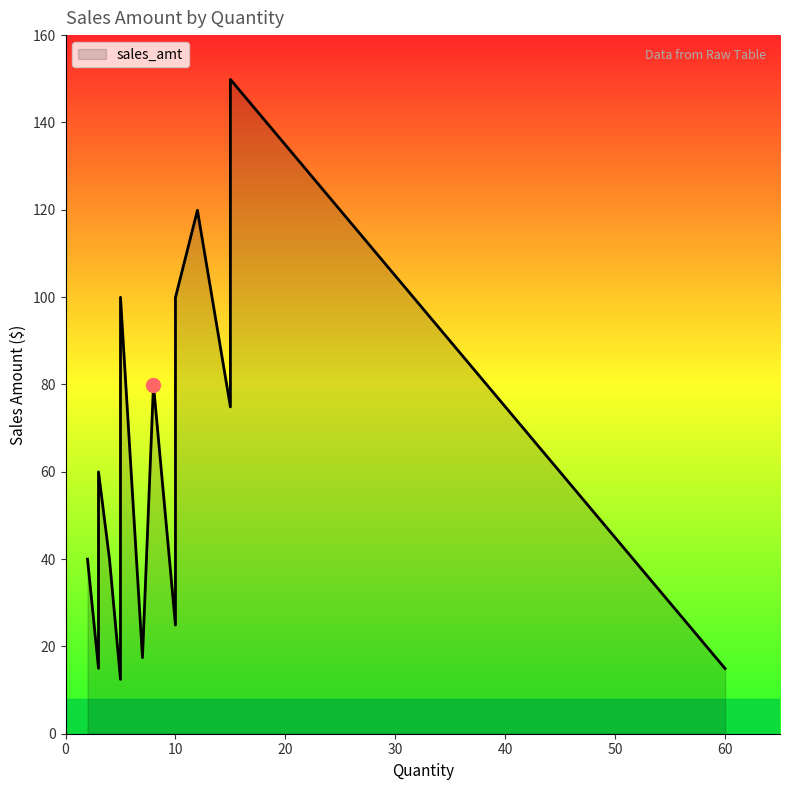

Which label corresponds to the largest value in the chart?

15